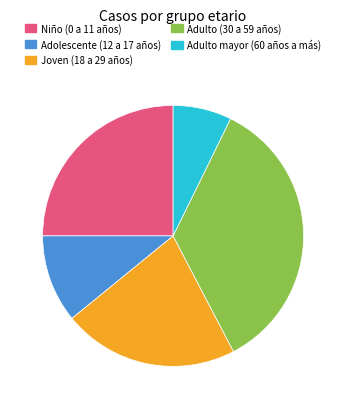

Which has a higher value, Adolescente (12 a 17 años) or Joven (18 a 29 años)?

Joven (18 a 29 años)